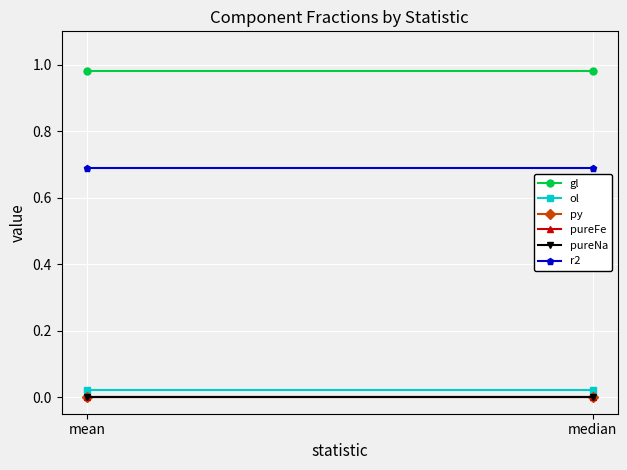

Where is pureFe nearest to the value 0?

mean